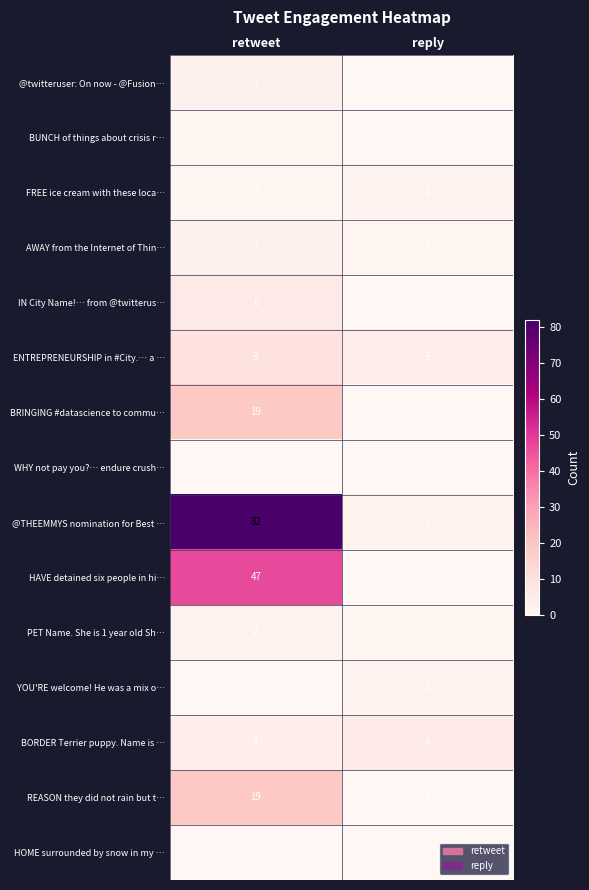

At which category is the sum across all series the highest?

retweet